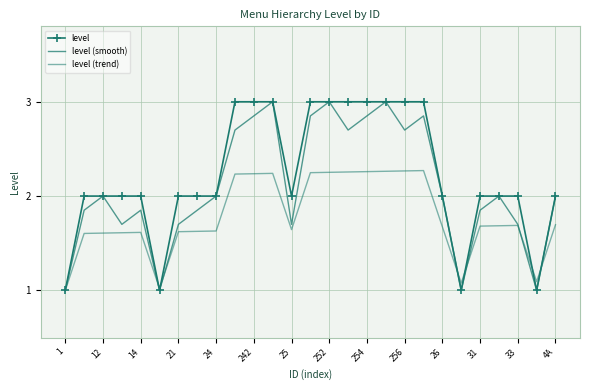

Reading left to right, extract all data points from this chart.

level: 1.0	2.0	2.0	2.0	2.0	1.0	2.0	2.0	2.0	3.0	3.0	3.0	2.0	3.0	3.0	3.0	3.0	3.0	3.0	3.0	2.0	1.0	2.0	2.0	2.0	1.0	2.0
level (smooth): 1.0	1.8	2.0	1.7	1.8	1.0	1.7	1.8	2.0	2.7	2.9	3.0	1.7	2.9	3.0	2.7	2.9	3.0	2.7	2.9	2.0	1.0	1.8	2.0	1.7	1.0	2.0
level (trend): 1.0	1.6	1.6	1.6	1.6	1.0	1.6	1.6	1.6	2.2	2.2	2.2	1.6	2.2	2.3	2.3	2.3	2.3	2.3	2.3	1.7	1.1	1.7	1.7	1.7	1.1	1.7